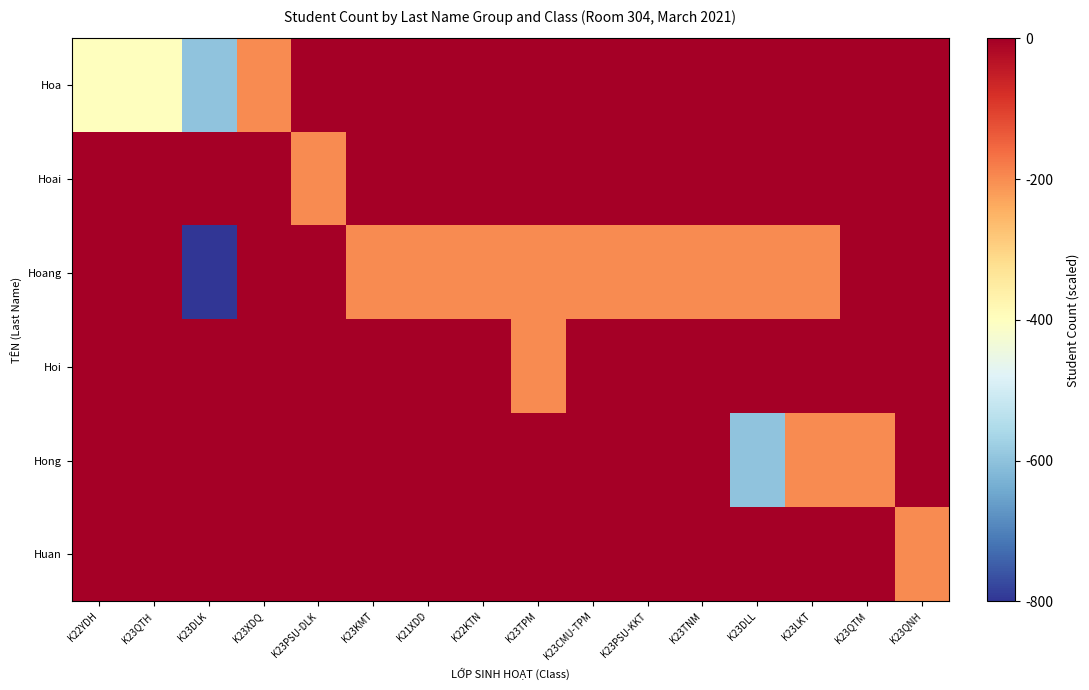

Which has a higher value, K23QTM or K23TPM?

K23QTM